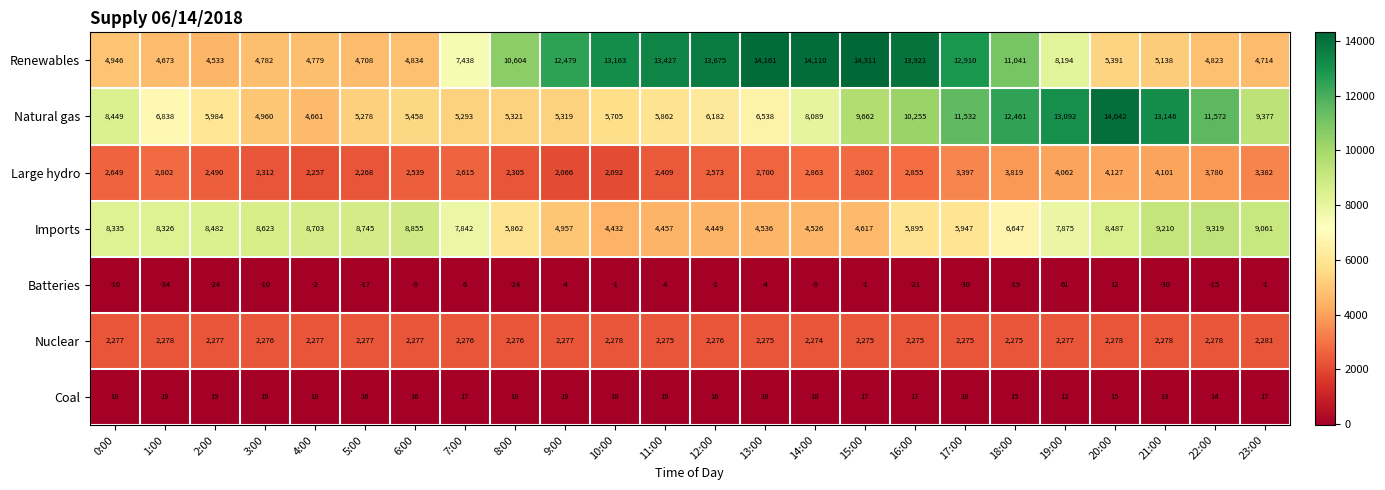

Rank the series by their maximum value, from highest to lowest.

Renewables, Natural gas, Imports, Large hydro, Nuclear, Batteries, Coal